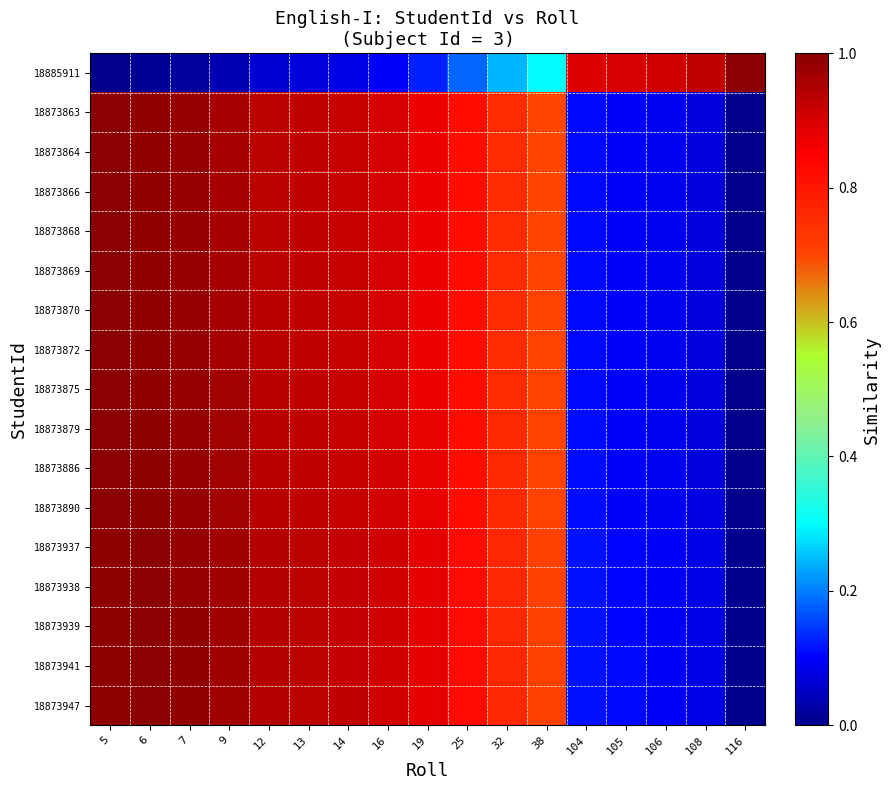

How many categories are shown in the chart?

17